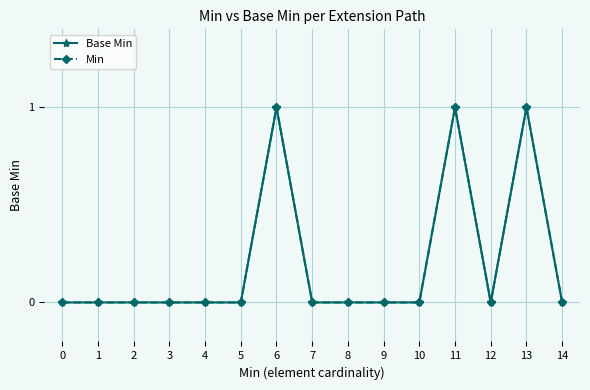

How many interior local valleys does the Base Min series have?

1